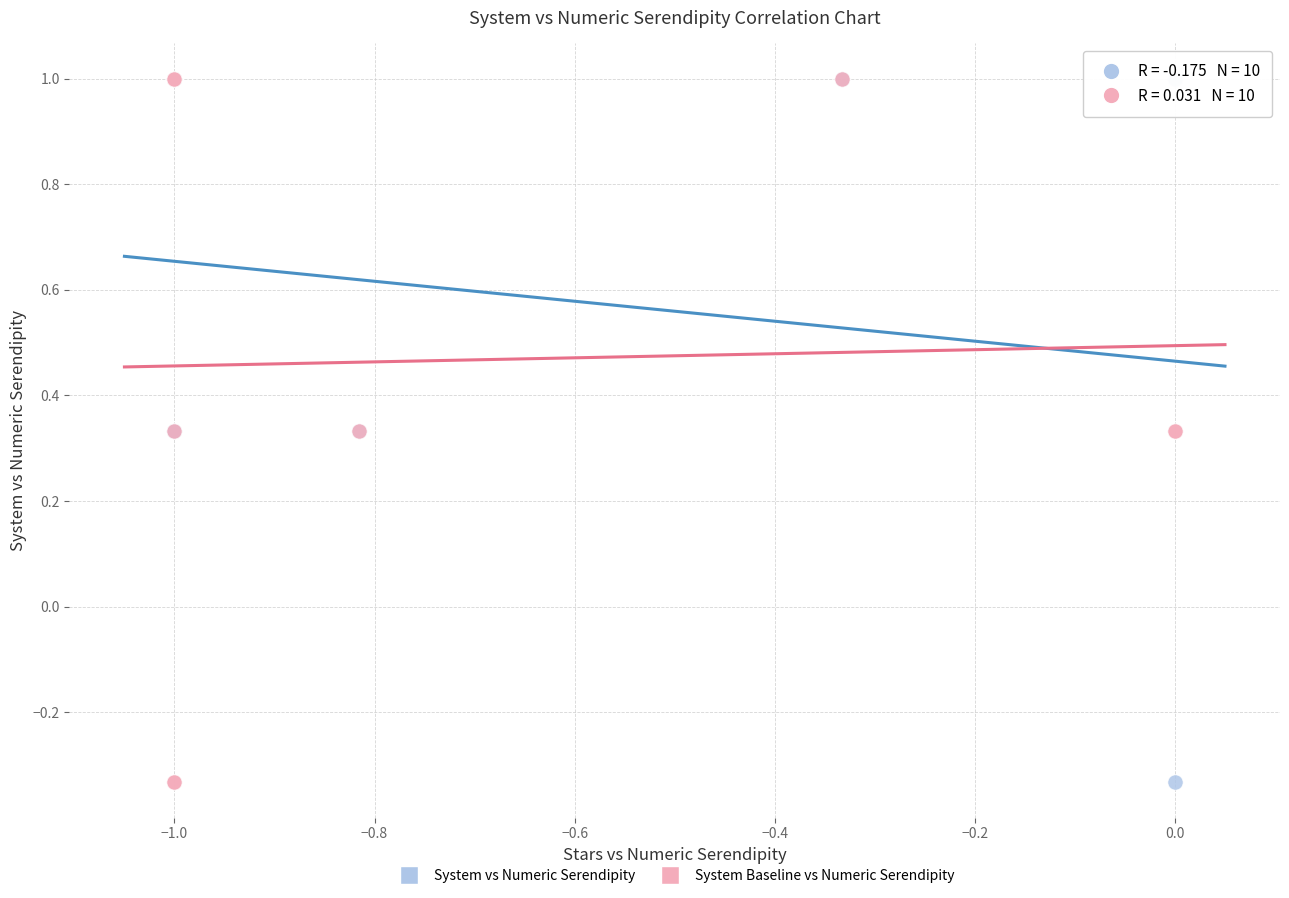

What are all the series names shown in the legend?

System vs Numeric Serendipity, System Baseline vs Numeric Serendipity